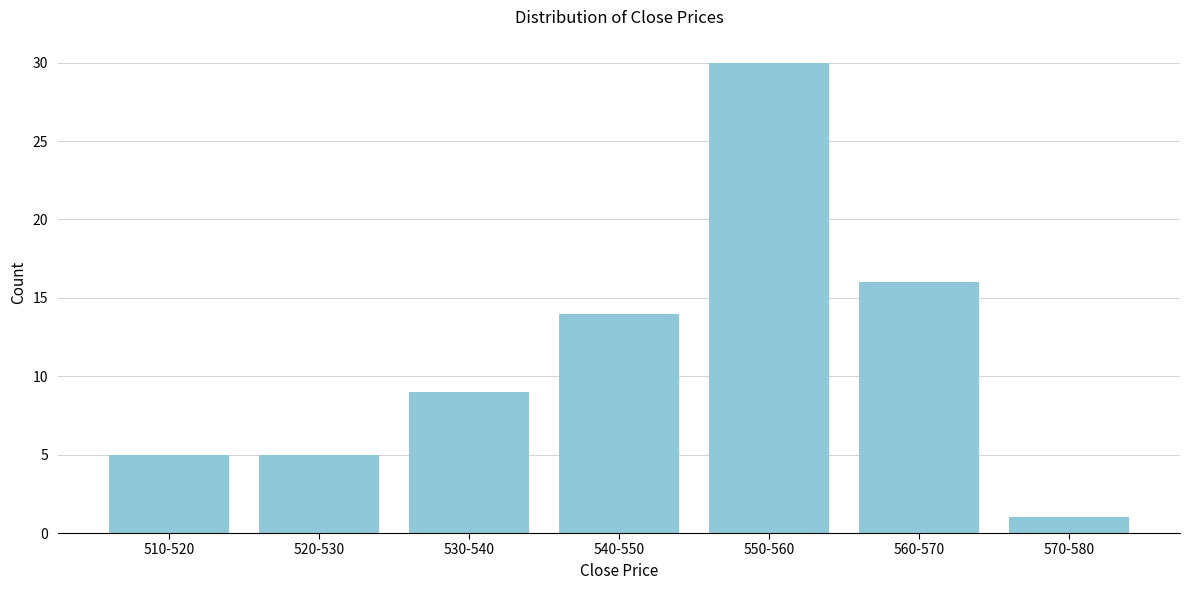

Reading left to right, extract all data points from this chart.

510-520=5	520-530=5	530-540=9	540-550=14	550-560=30	560-570=16	570-580=1